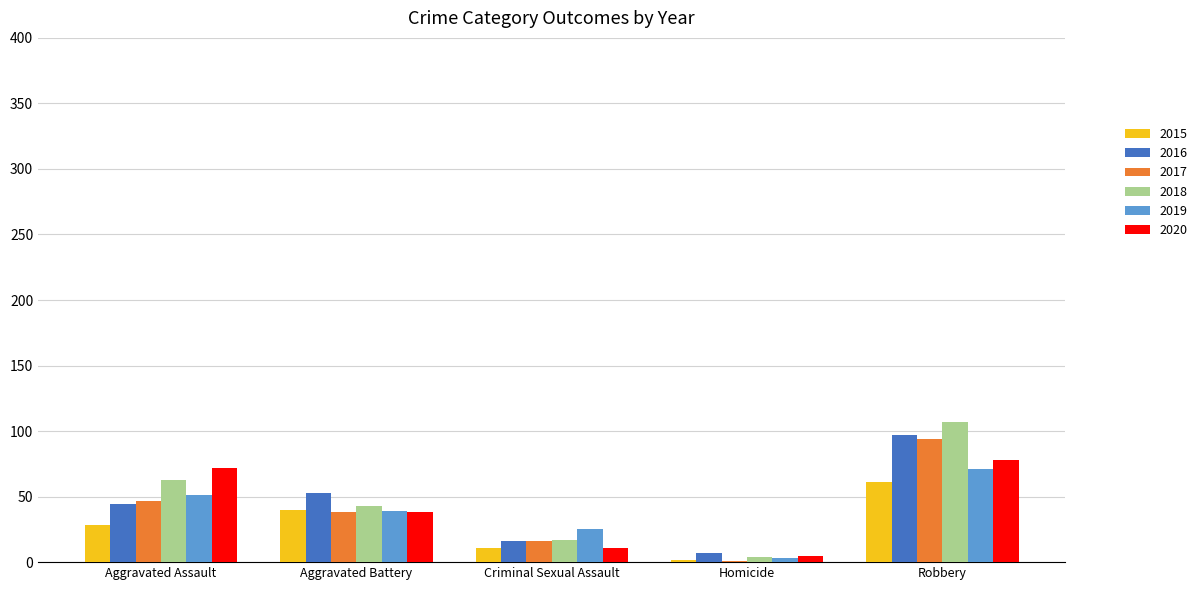

Reading left to right, transcribe all the data shown in this chart.

2015: Aggravated Assault=28	Aggravated Battery=40	Criminal Sexual Assault=11	Homicide=2	Robbery=61
2016: Aggravated Assault=44	Aggravated Battery=53	Criminal Sexual Assault=16	Homicide=7	Robbery=97
2017: Aggravated Assault=47	Aggravated Battery=38	Criminal Sexual Assault=16	Homicide=1	Robbery=94
2018: Aggravated Assault=63	Aggravated Battery=43	Criminal Sexual Assault=17	Homicide=4	Robbery=107
2019: Aggravated Assault=51	Aggravated Battery=39	Criminal Sexual Assault=25	Homicide=3	Robbery=71
2020: Aggravated Assault=72	Aggravated Battery=38	Criminal Sexual Assault=11	Homicide=5	Robbery=78